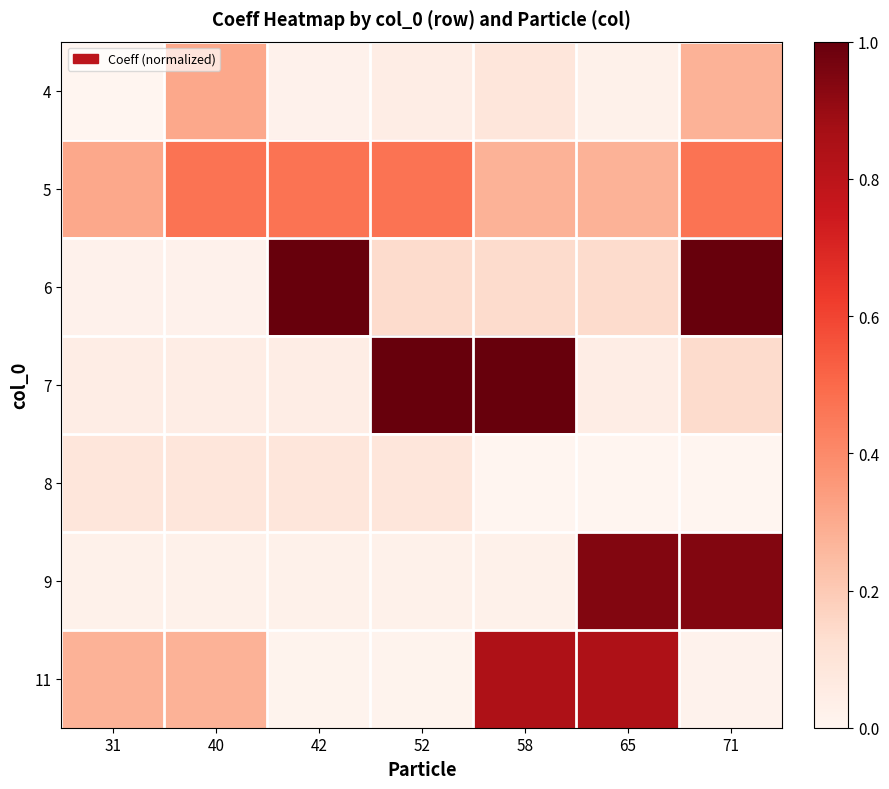

Rank the series by their maximum value, from highest to lowest.

6, 7, 9, 11, 5, 4, 8